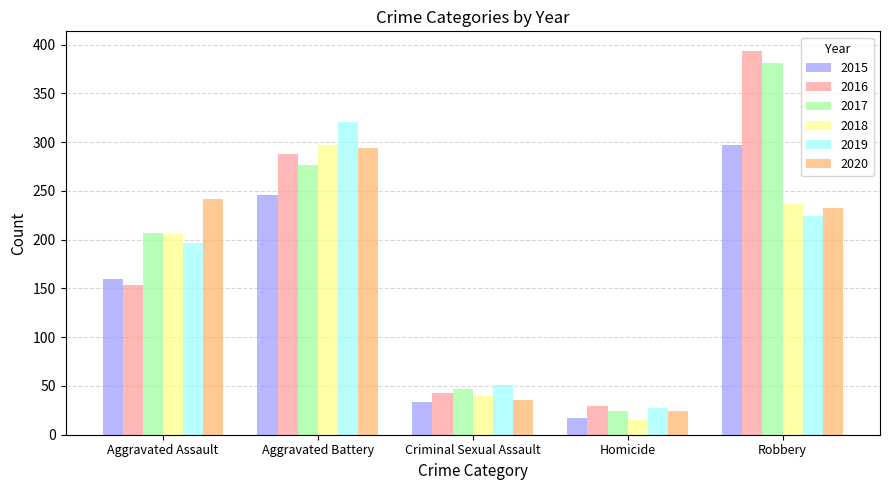

How many bars are there in total?

30